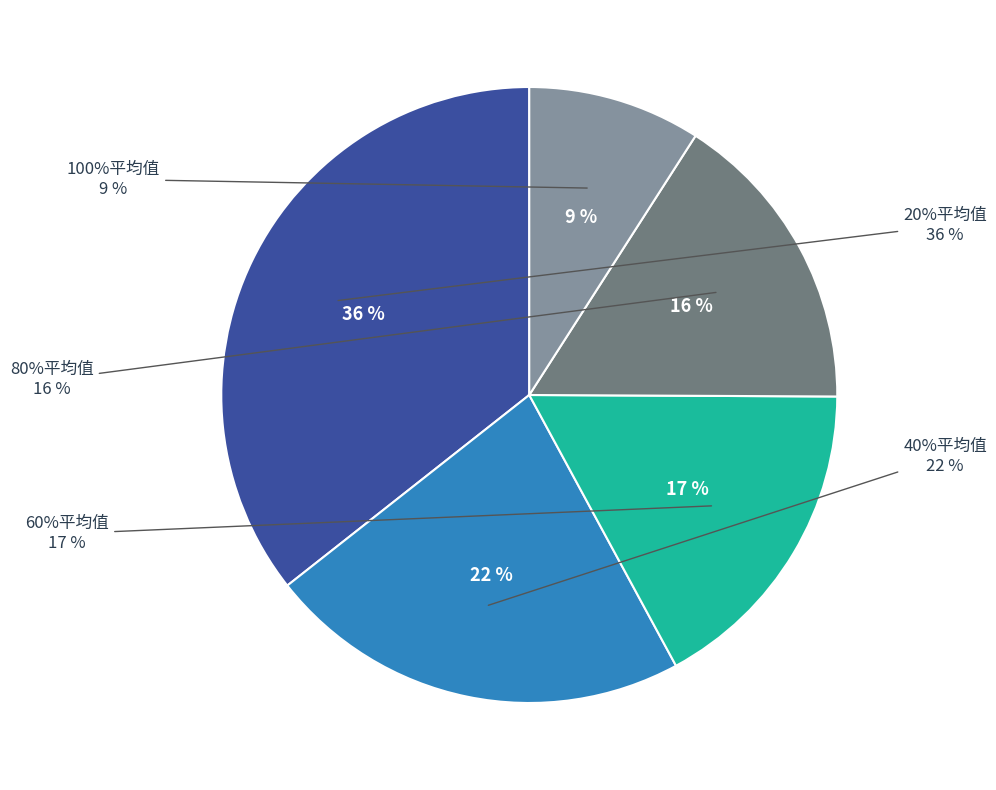

Rank the categories by value from highest to lowest.

20%平均值, 40%平均值, 60%平均值, 80%平均值, 100%平均值